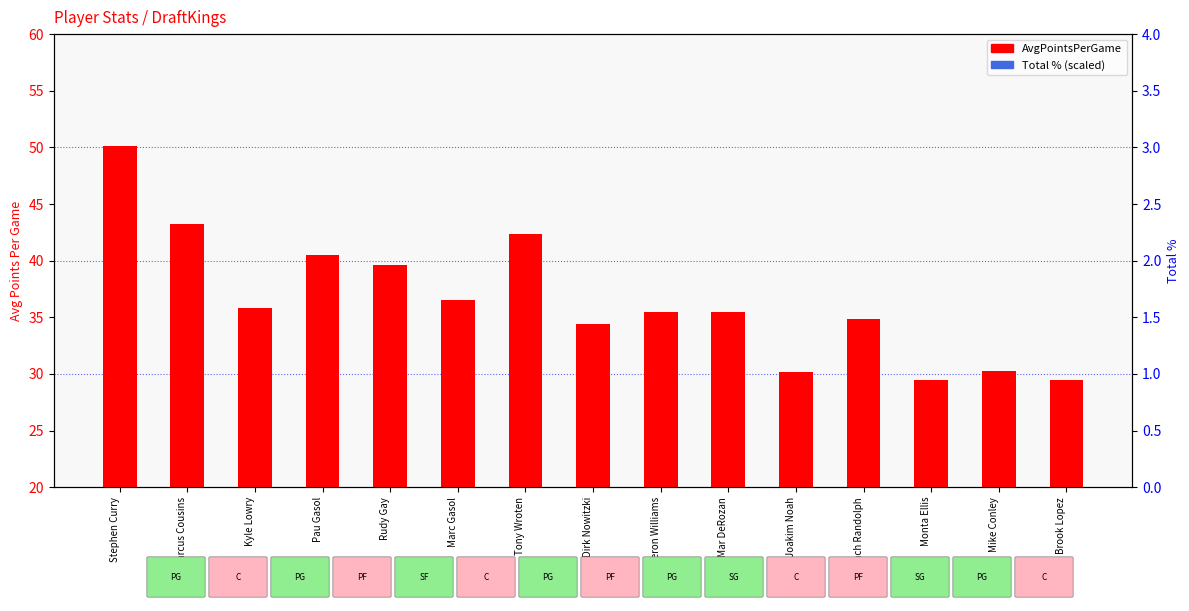

Which series has the largest total across all categories?

Total % (scaled)